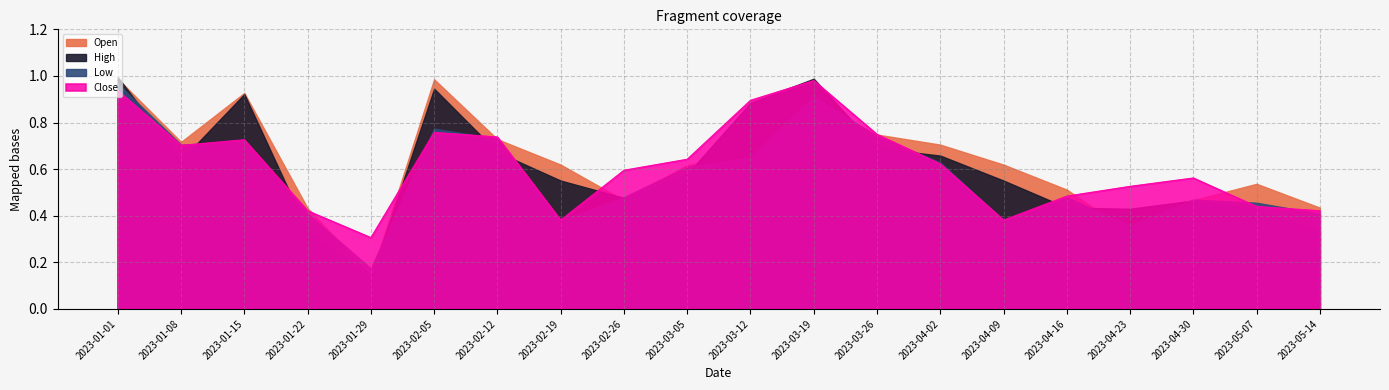

Where is the first local minimum for Close?

2023-01-08